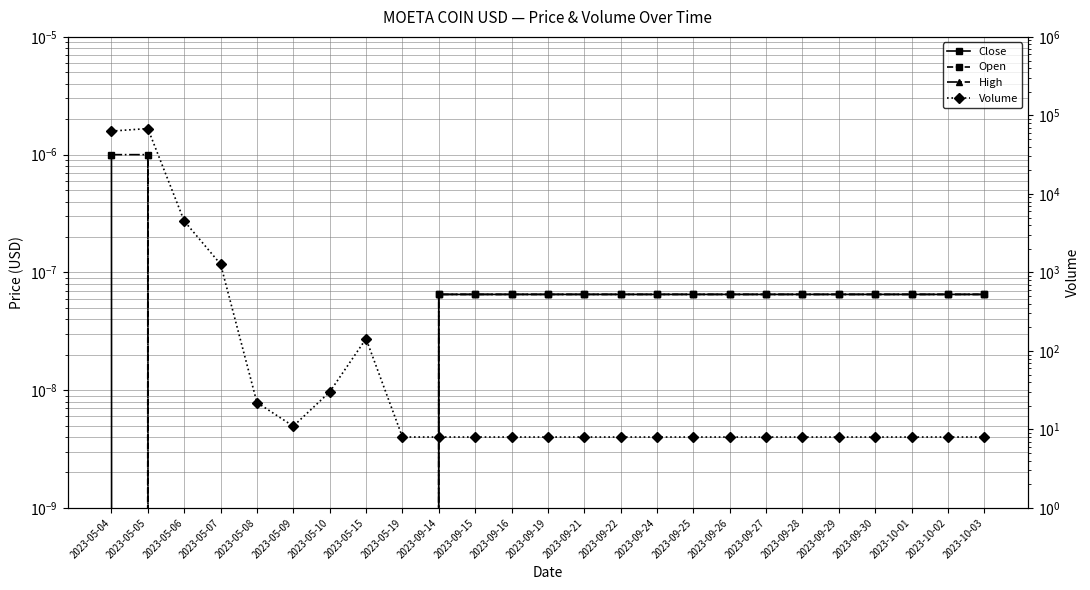

What is the spread (max minus min) of values at 2023-05-04?

63101.0